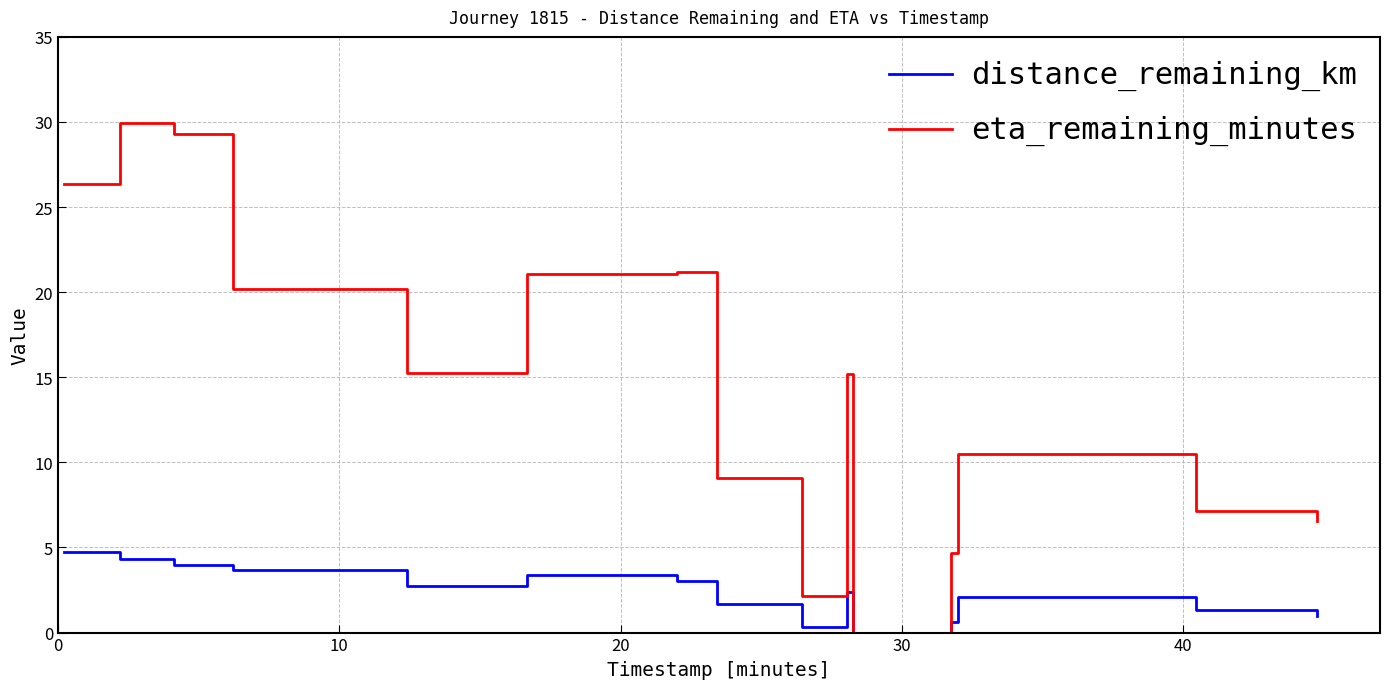

What is the maximum value shown in the chart?

29.9